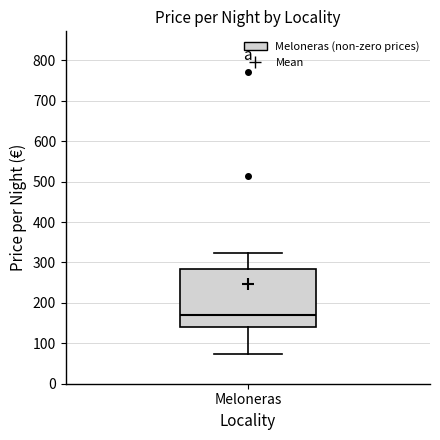

Read this box plot against the y-axis: the position of the median line, the range covered by the box, and the ends of both whiskers. The values are not printed on the chart, so give them approximately, as read against the axis.

median 170, box 140 to 280, whiskers 70 to 320